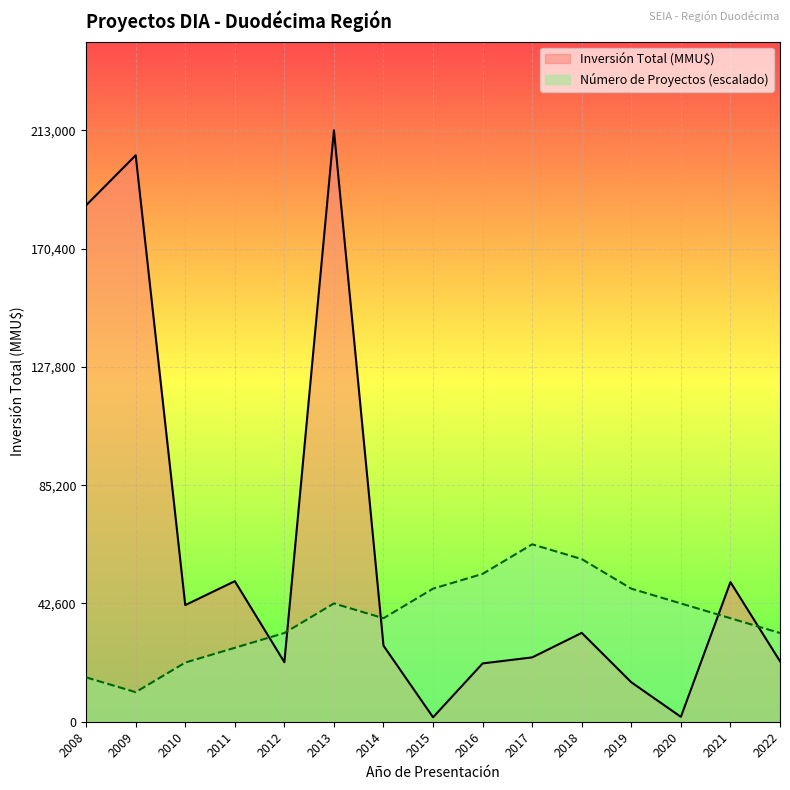

True or false: Inversión Total (MMU$) has more than 1 points higher than both neighbors.

True